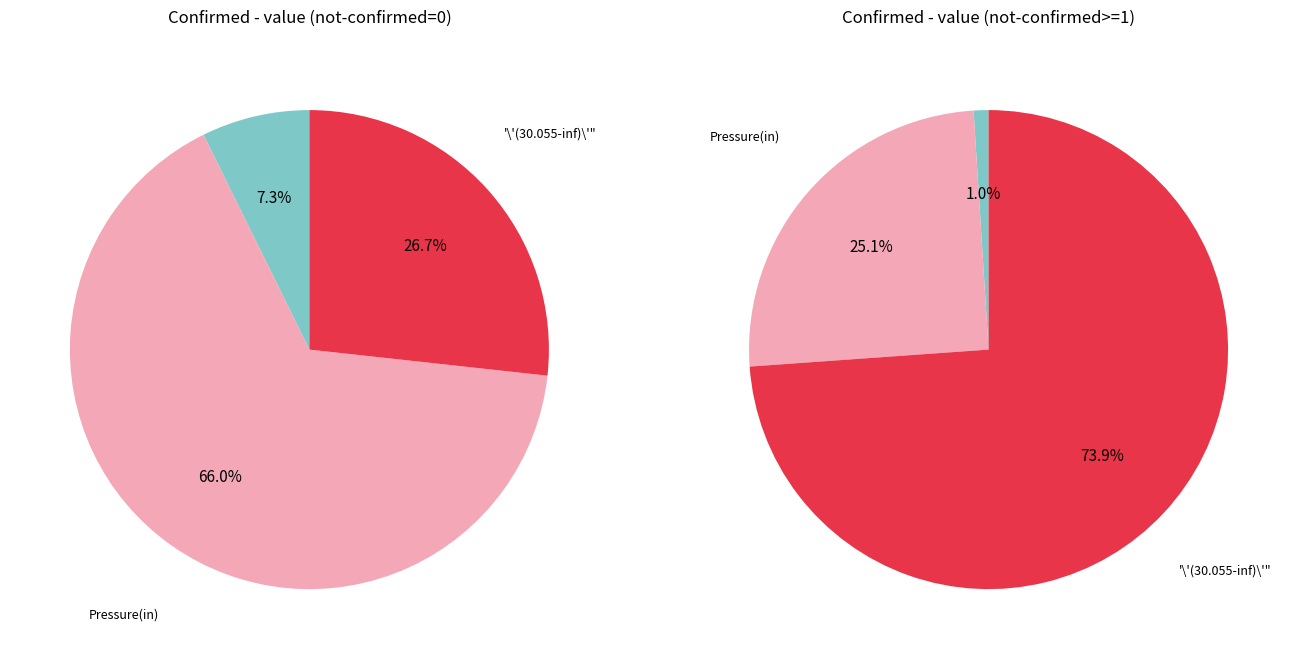

The 2 slice represents 1% of the pie. True or false?

False